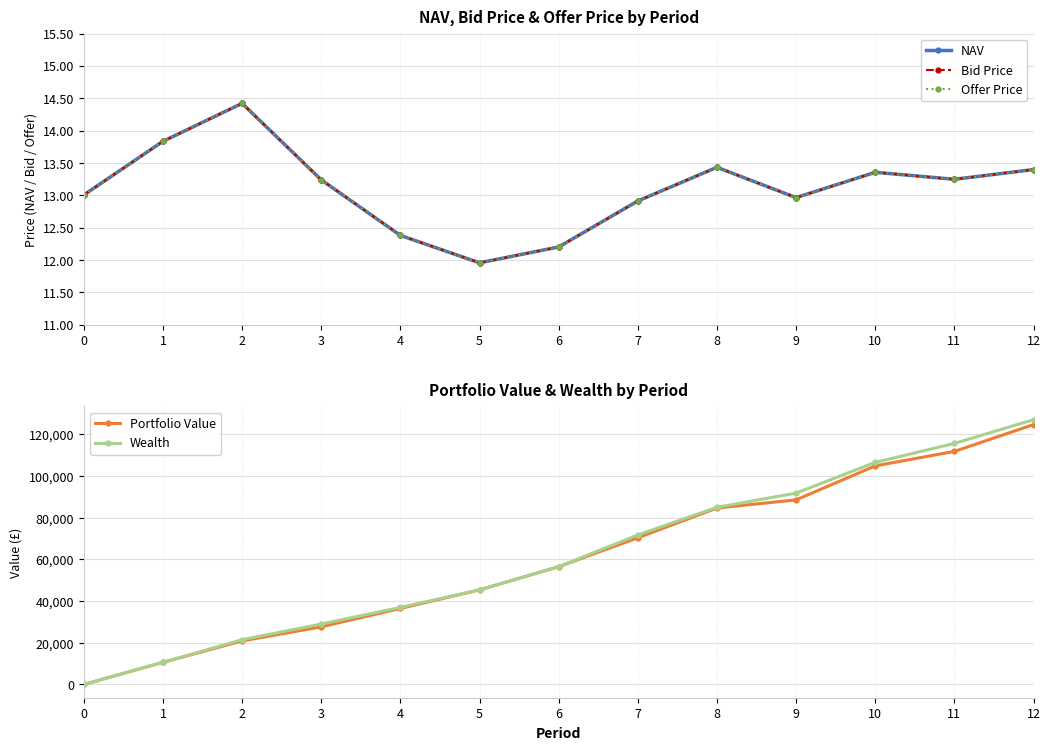

True or false: Bid Price has more than 1 points higher than both neighbors.

True